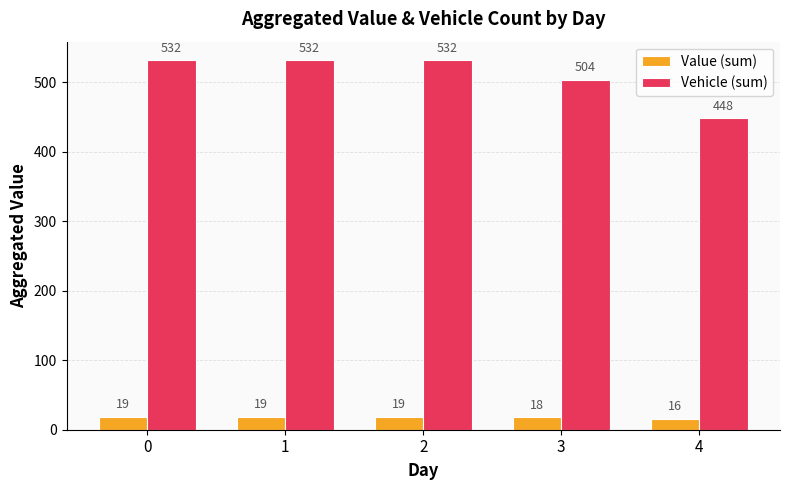

Which category has the lowest value in the Value (sum) series?

4